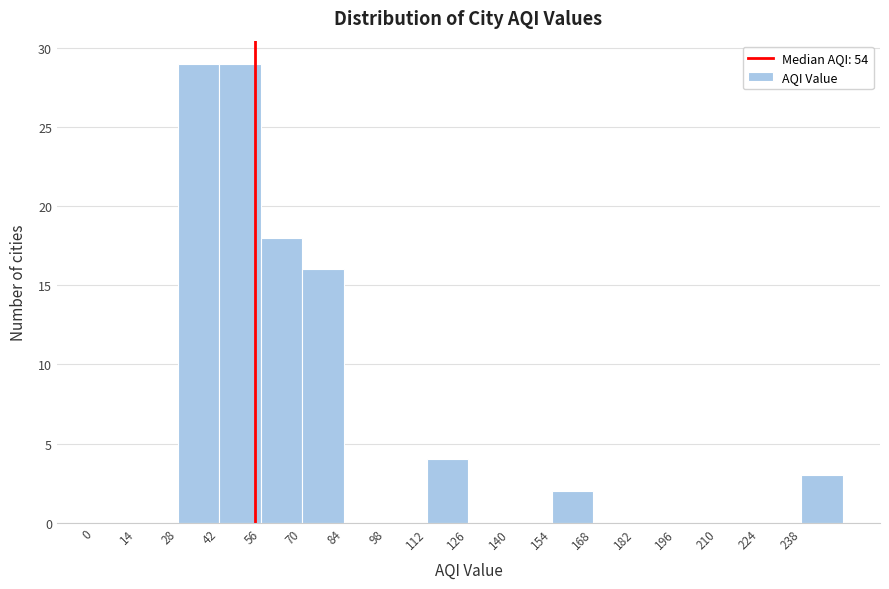

Reading left to right, transcribe this chart: for each bar, give the range it covers on the x-axis and its height. The values are not printed on the chart, so give them approximately, as read against the axis.

0 to 14: 0
14 to 28: 0
28 to 42: 29
42 to 56: 29
56 to 70: 18
70 to 84: 16
84 to 98: 0
98 to 112: 0
112 to 126: 4
126 to 140: 0
140 to 154: 0
154 to 168: 2
168 to 182: 0
182 to 196: 0
196 to 210: 0
210 to 224: 0
224 to 238: 0
238 to 252: 3